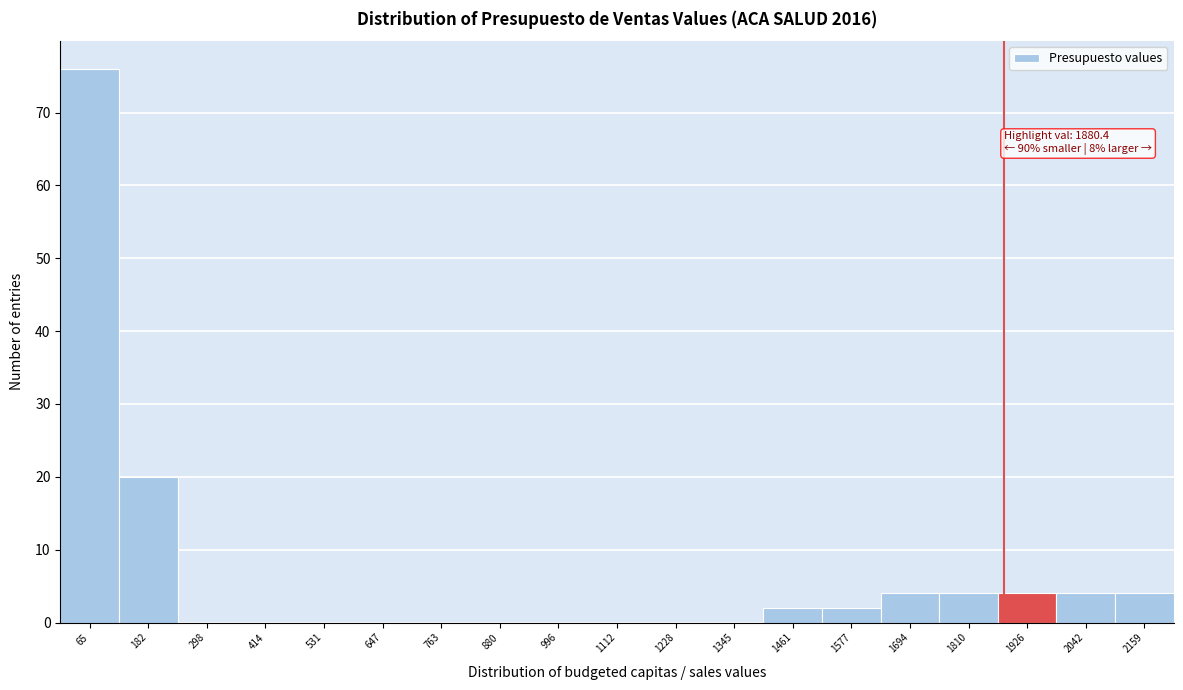

Which range on the x-axis has the tallest bar?

0 to 120